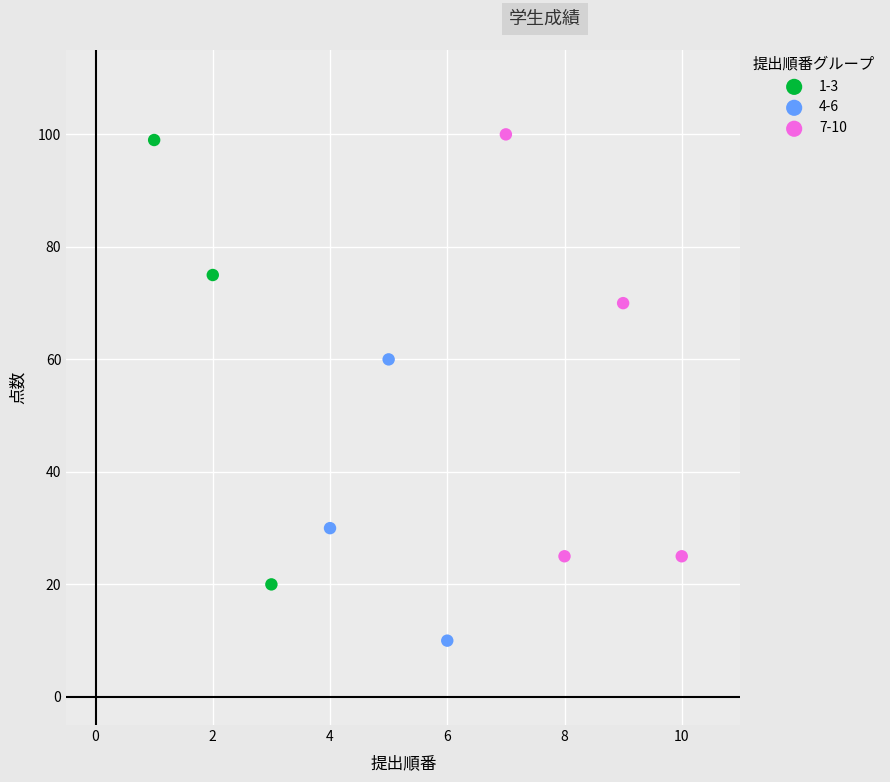

Which series has the largest Y range (max minus min)?

1-3